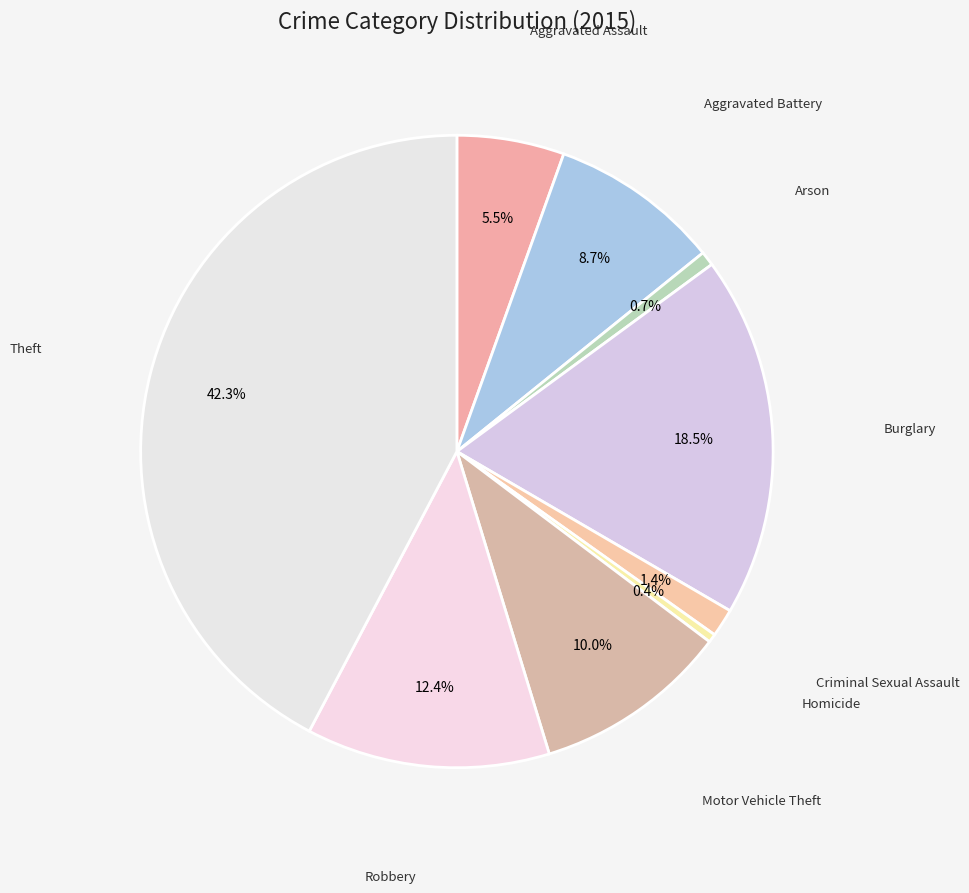

Count the number of slices in the pie.

9